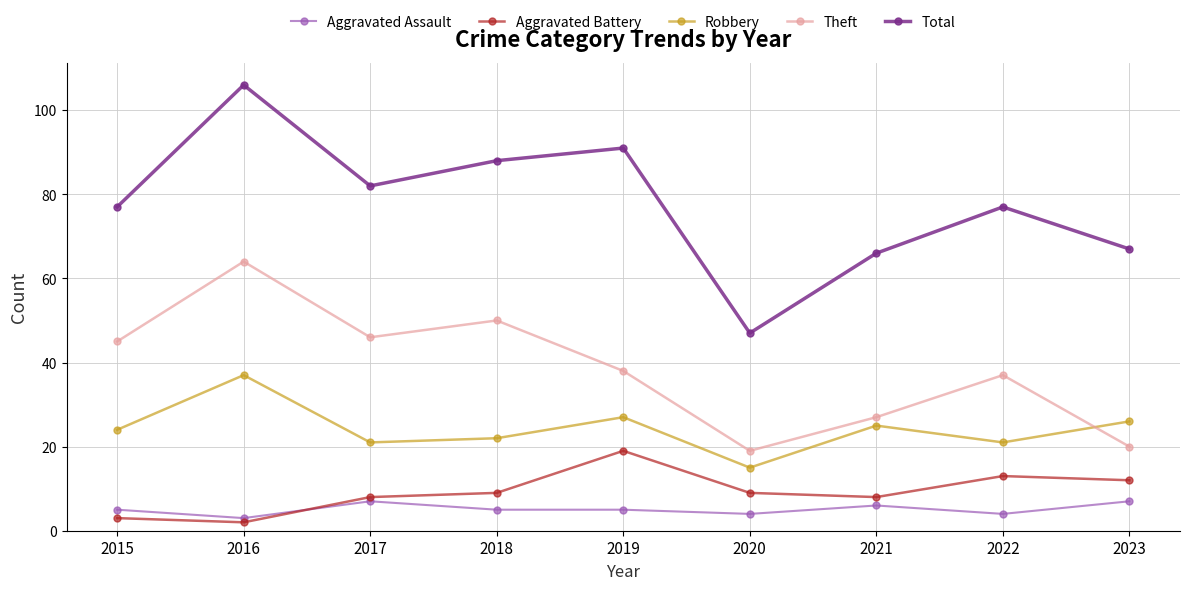

List the series in order of their peak value, highest first.

Total, Theft, Robbery, Aggravated Battery, Aggravated Assault